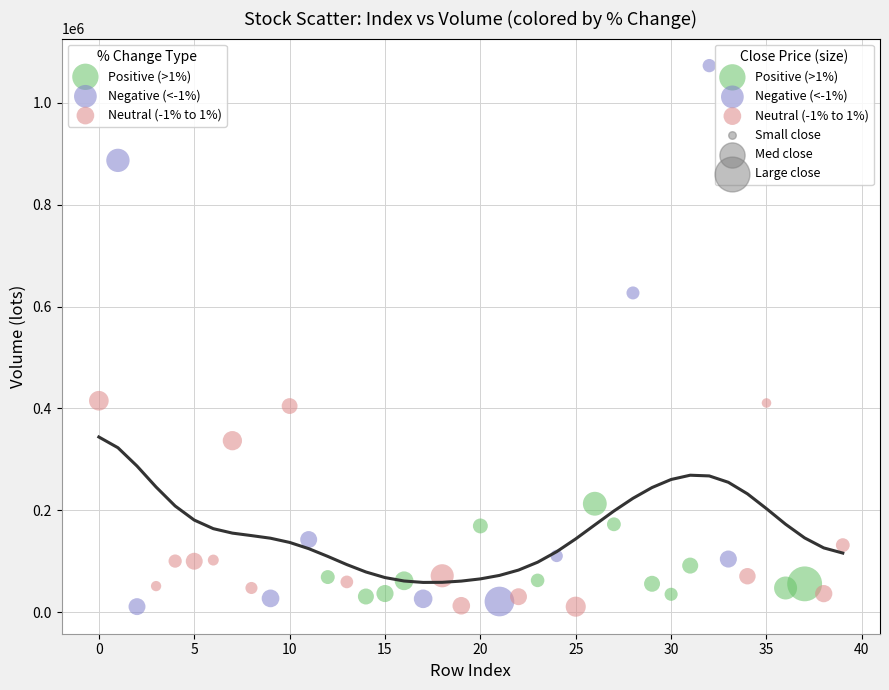

Which series contains the highest Y value?

Negative (<-1%)